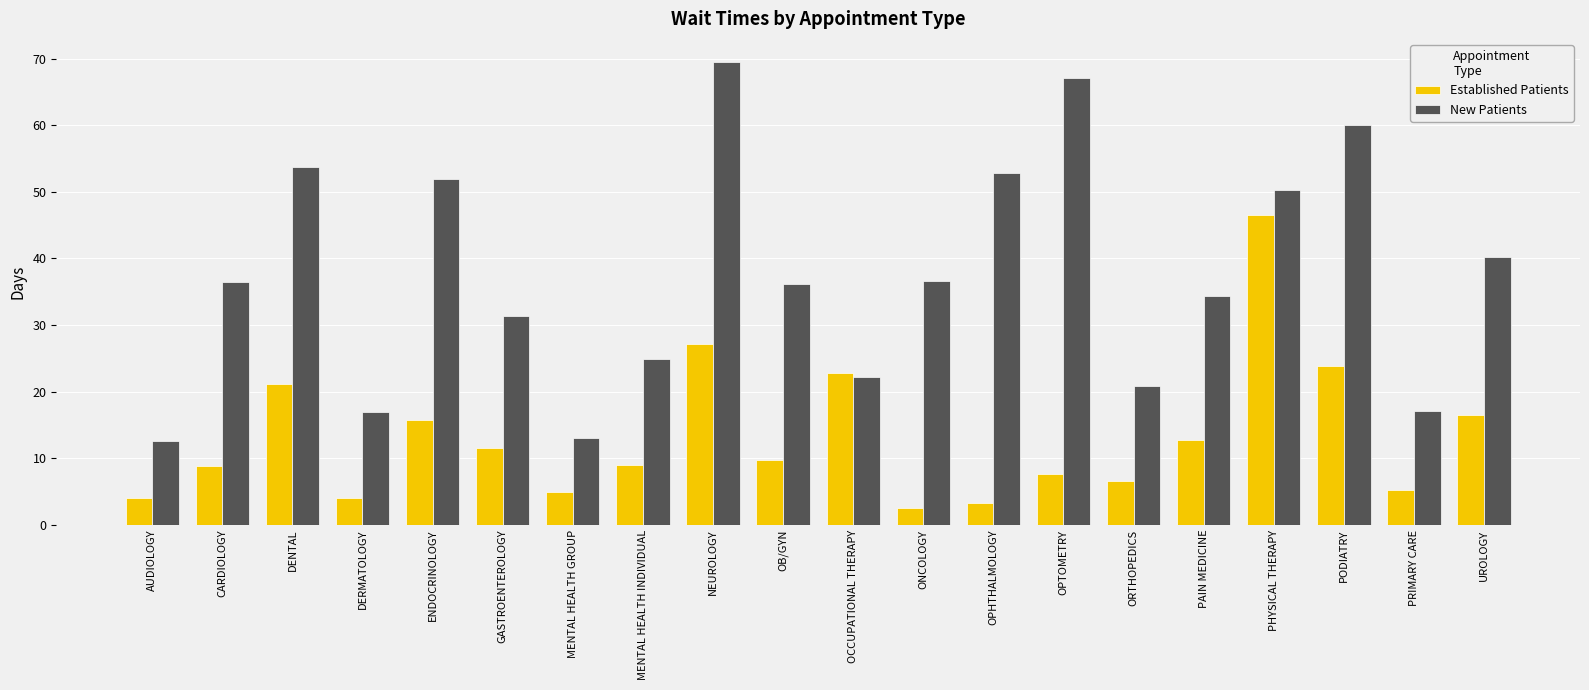

Where is Established Patients nearest to the value 24?

PODIATRY